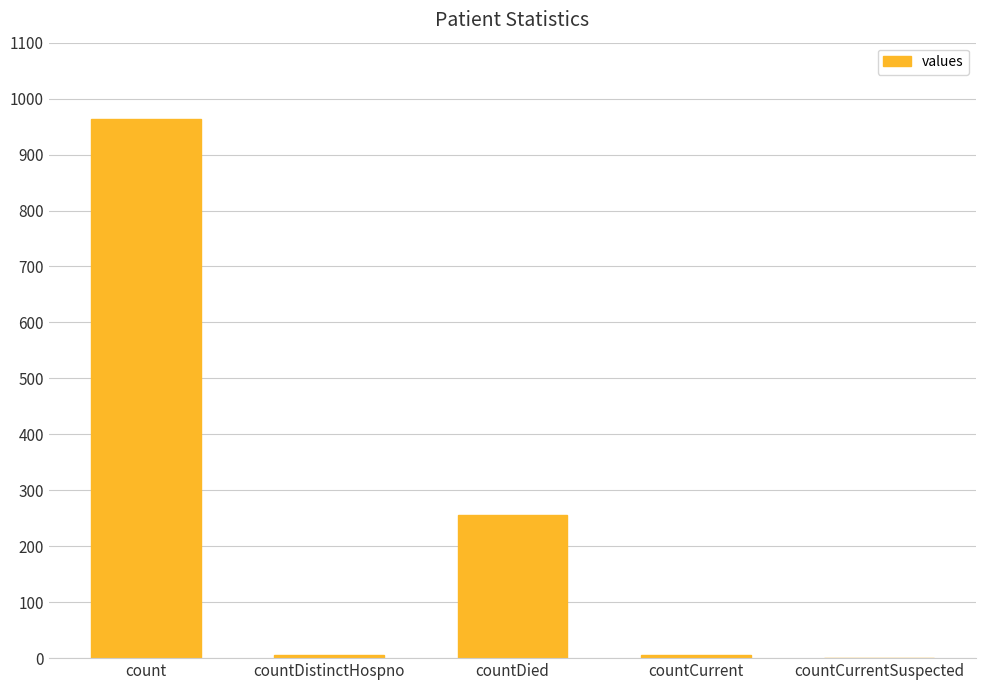

What is the sum of the values at countCurrentSuspected and countDistinctHospno?

6